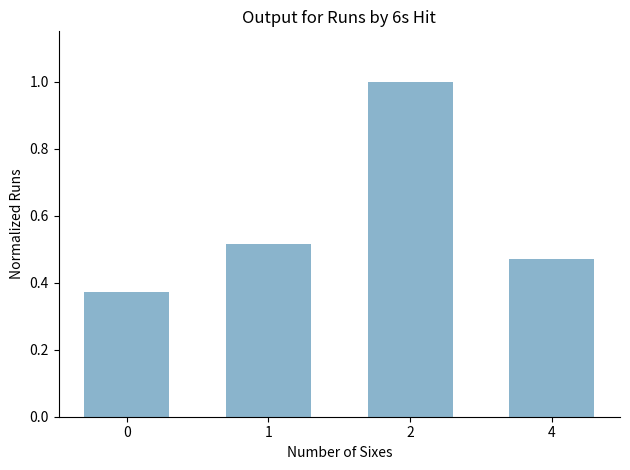

Does the chart contain stacked bars?

No